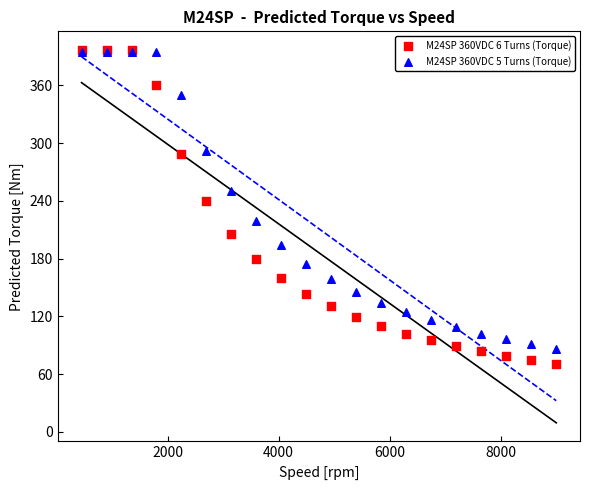

Across all series, what Y value is closest to 233?

240.5